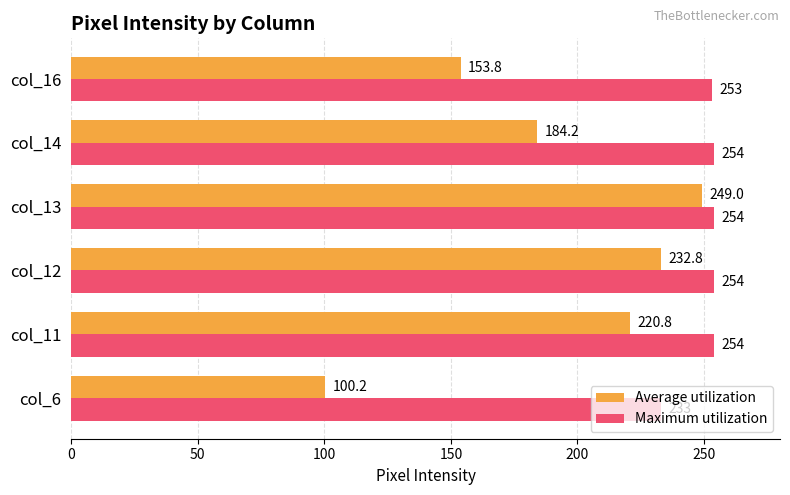

Rank the series by their maximum value, from lowest to highest.

Average utilization, Maximum utilization